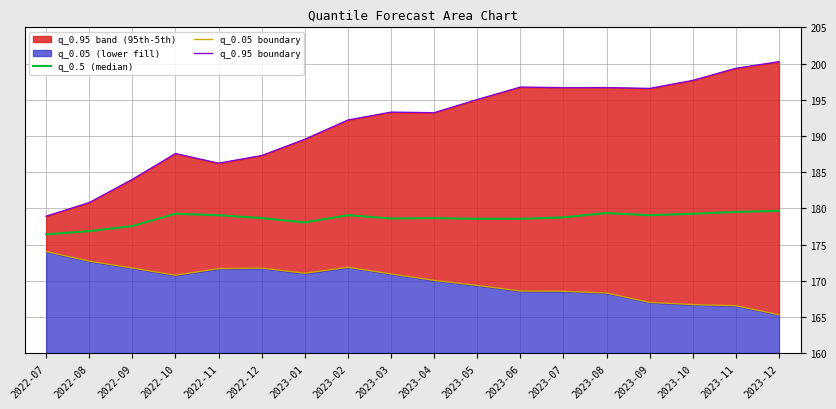

How many data points in q_0.5 (median) are above 178?

15